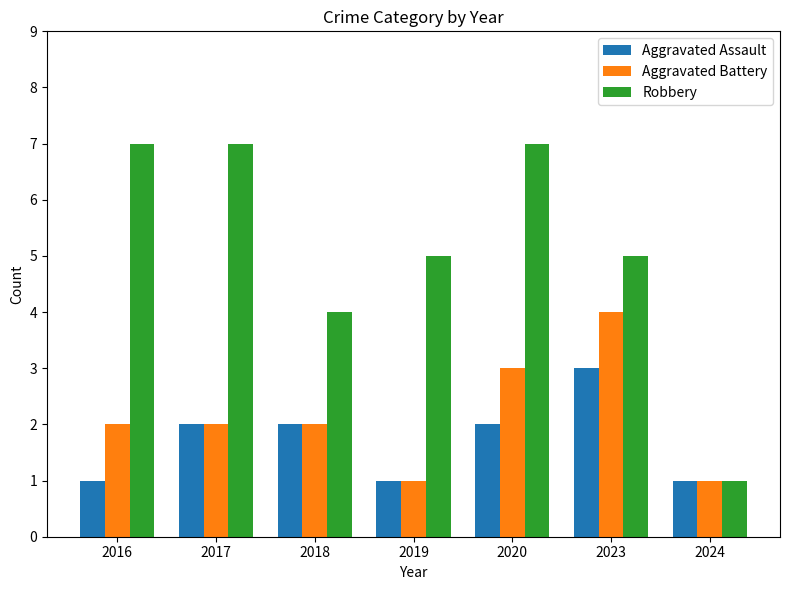

At 2023, list the series in order from largest to smallest.

Robbery, Aggravated Battery, Aggravated Assault